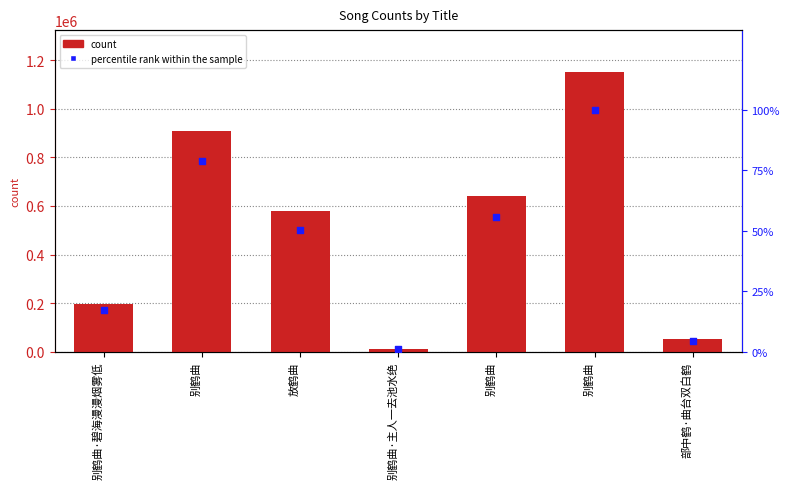

Is the value of percentile rank within the sample at 别鹤曲 greater than the value of count at 别鹤曲?

No